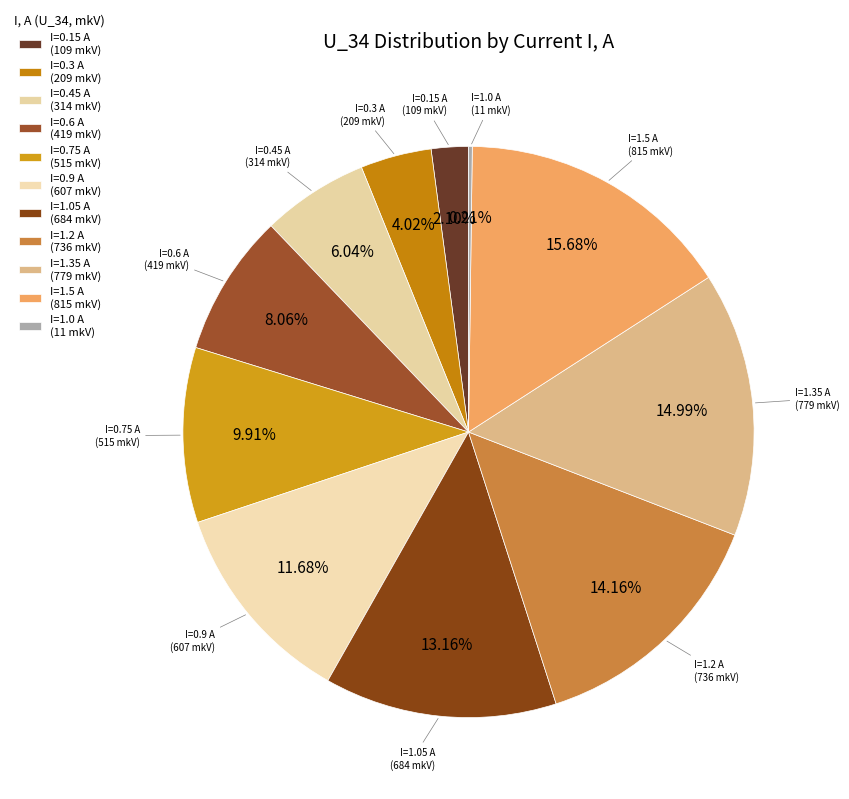

How many slices are in this pie chart?

11